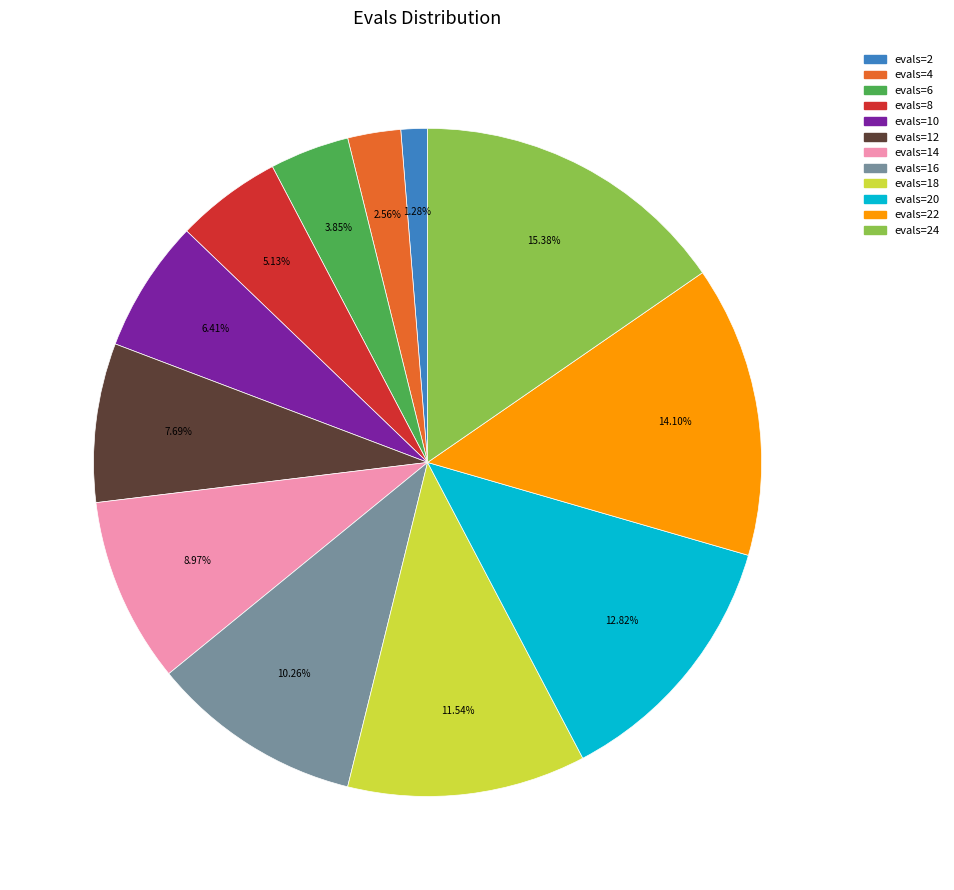

Which slice is the smallest?

evals=2